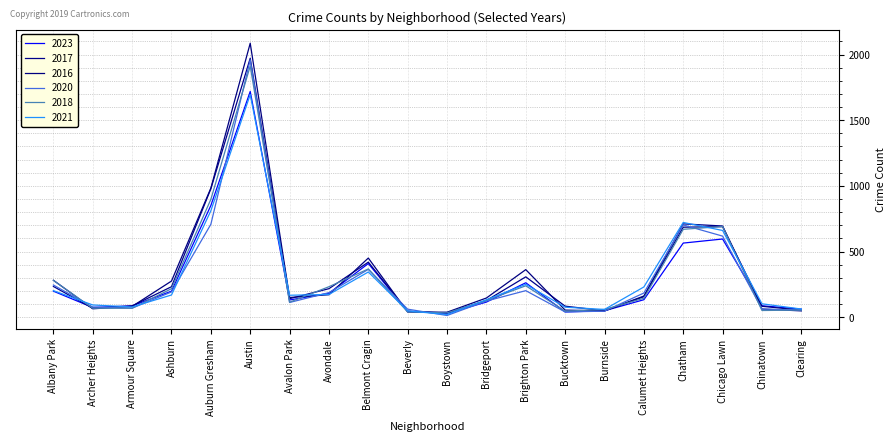

What is the maximum value for 2017?

1972